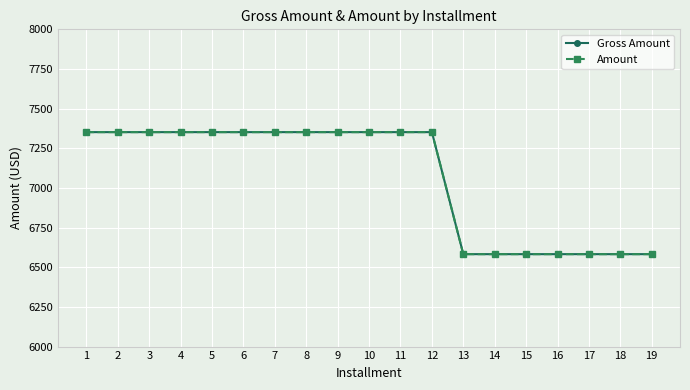

What is the total value across all series at 15?

13165.4